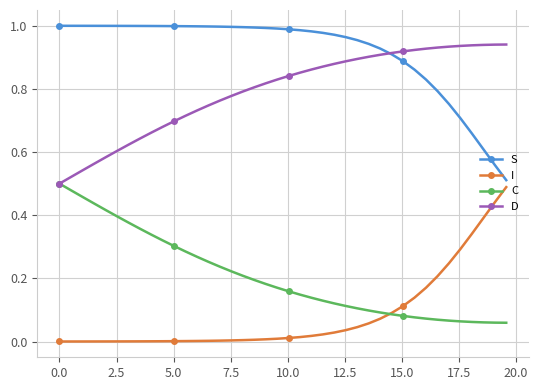

True or false: I and S intersect in this chart.

False